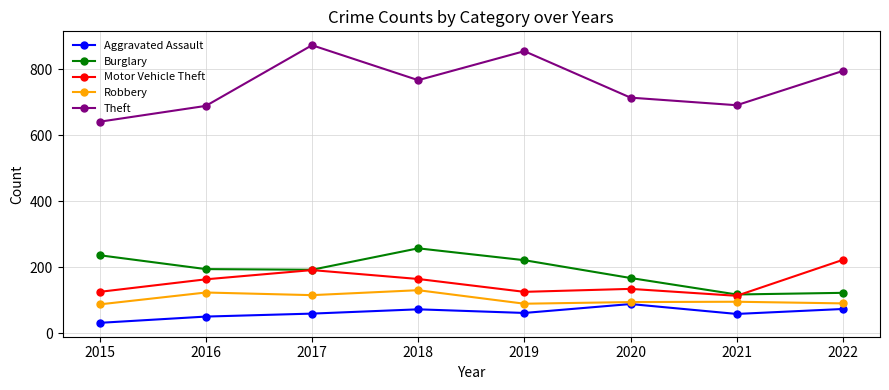

How many lines are shown in the chart?

5